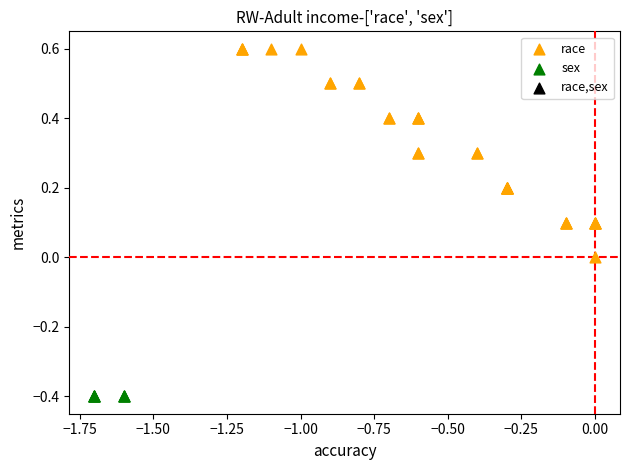

Which series reaches the maximum Y coordinate?

race